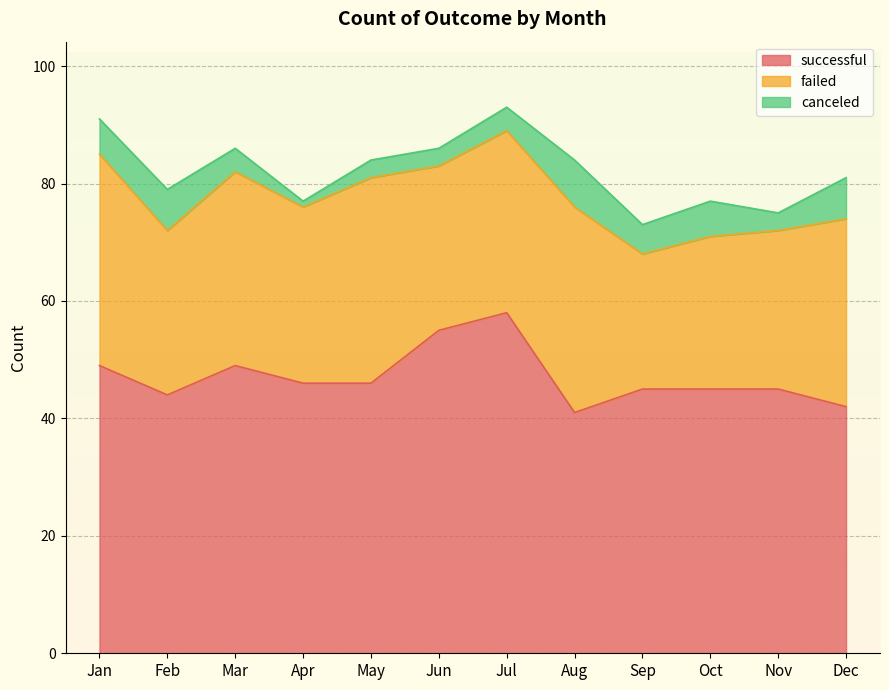

What is the total value across all series at Mar?

86